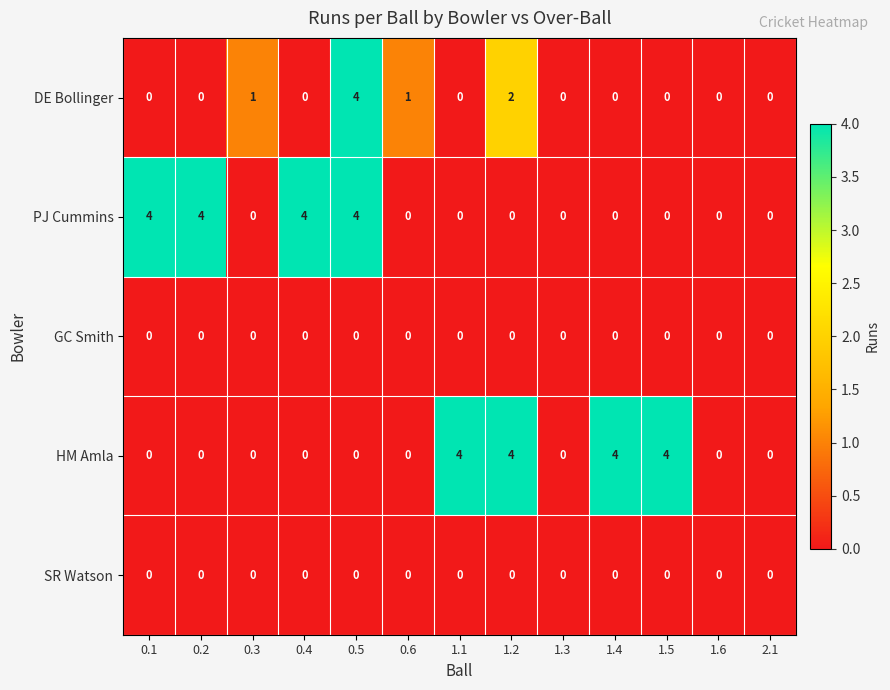

What is the total value across all series at 0.4?

4